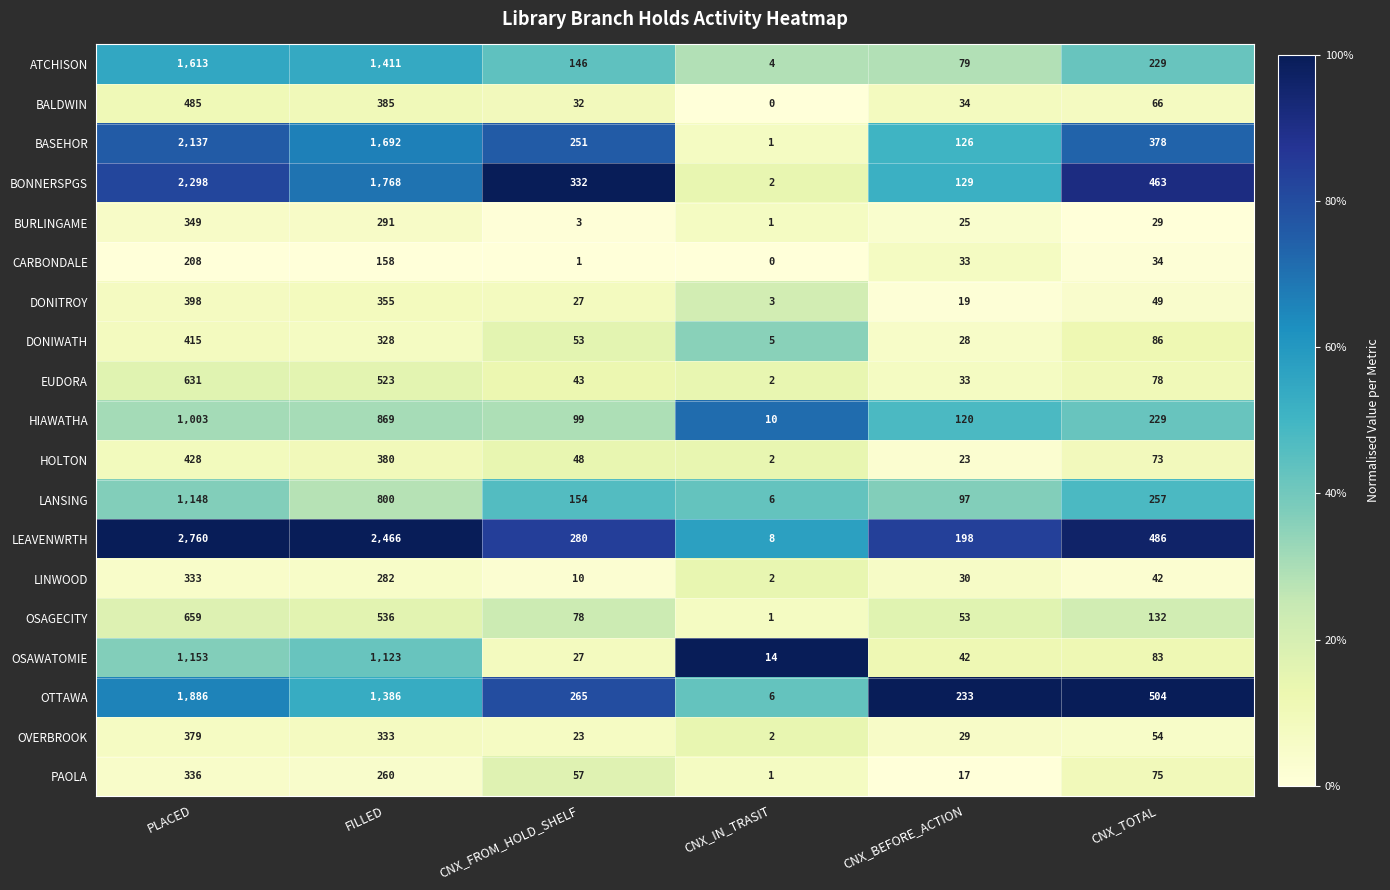

At which category is the sum across all series the highest?

PLACED